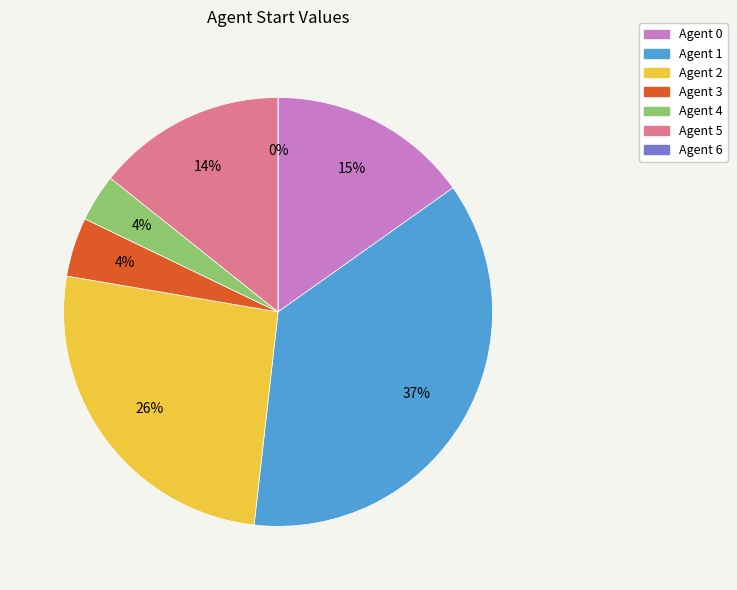

Is there any slice that represents more than half of the pie?

No